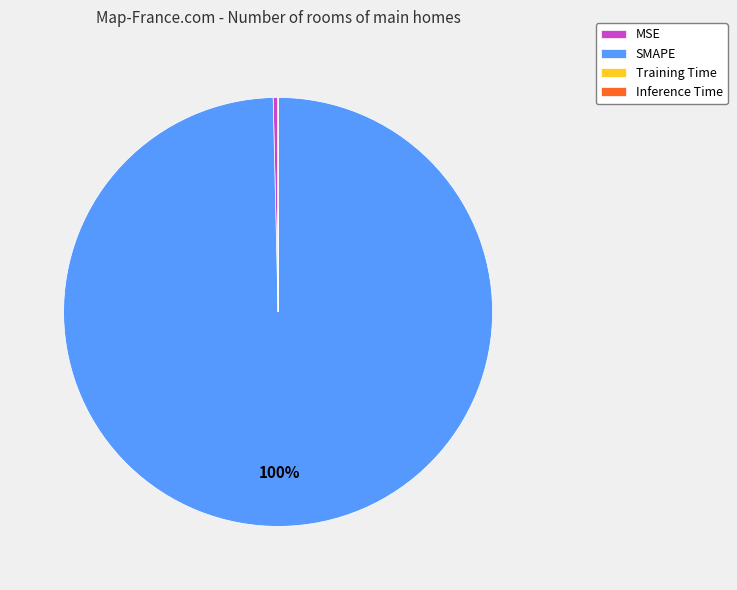

True or false: SMAPE accounts for 90% of the total.

False